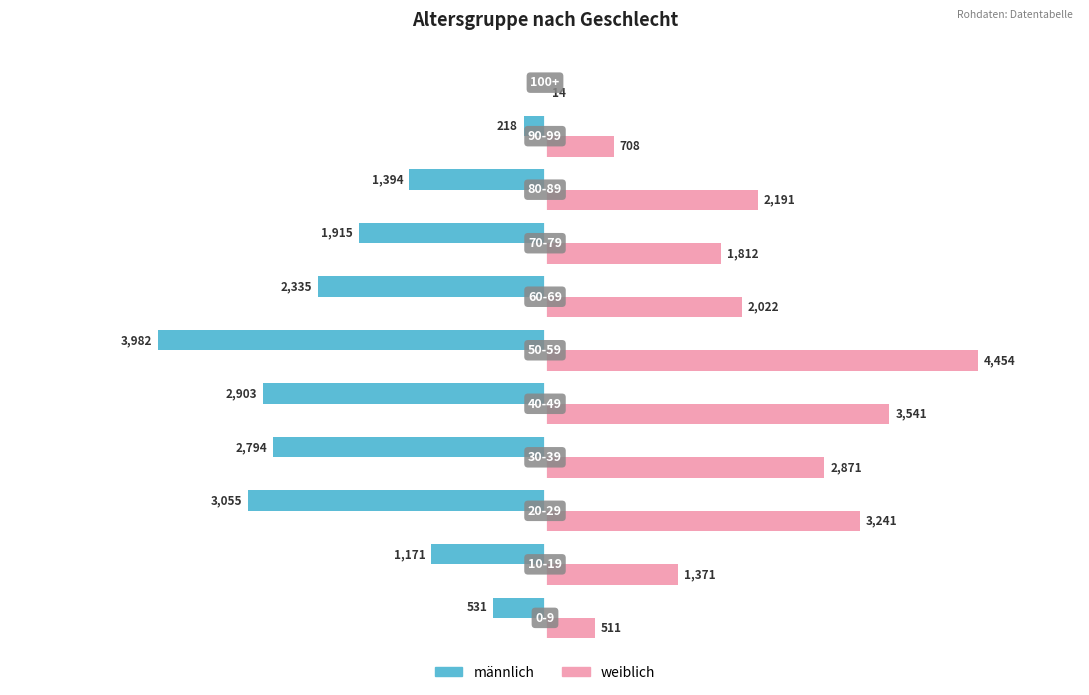

Which series has the largest total across all categories?

weiblich